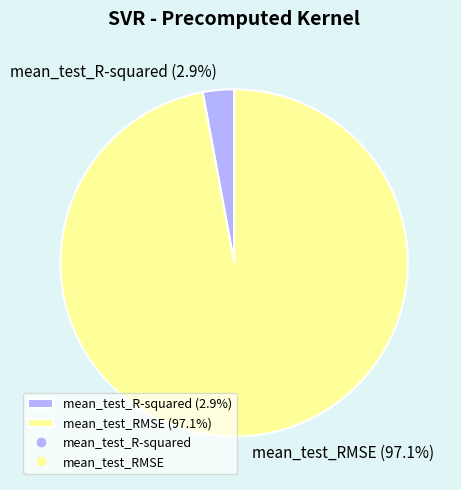

The mean_test_R-squared slice represents 3% of the pie. True or false?

True